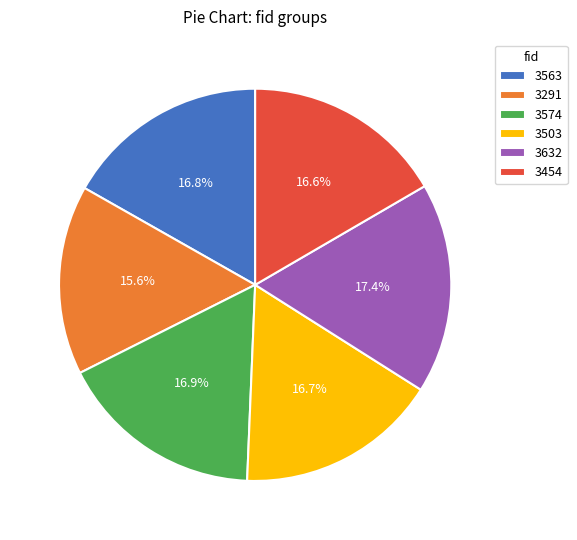

To the nearest percent, what percentage of the pie is 3574?

17%